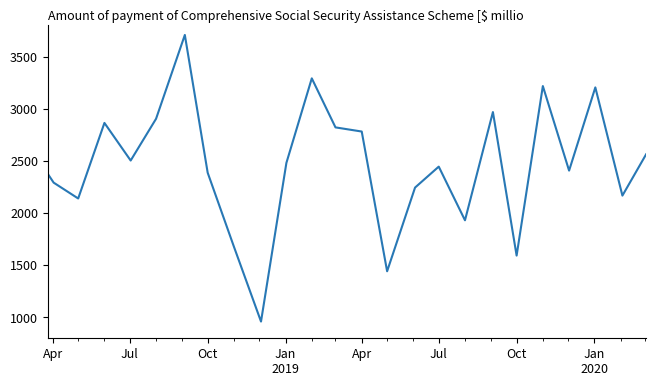

How many distinct data groups are displayed?

1